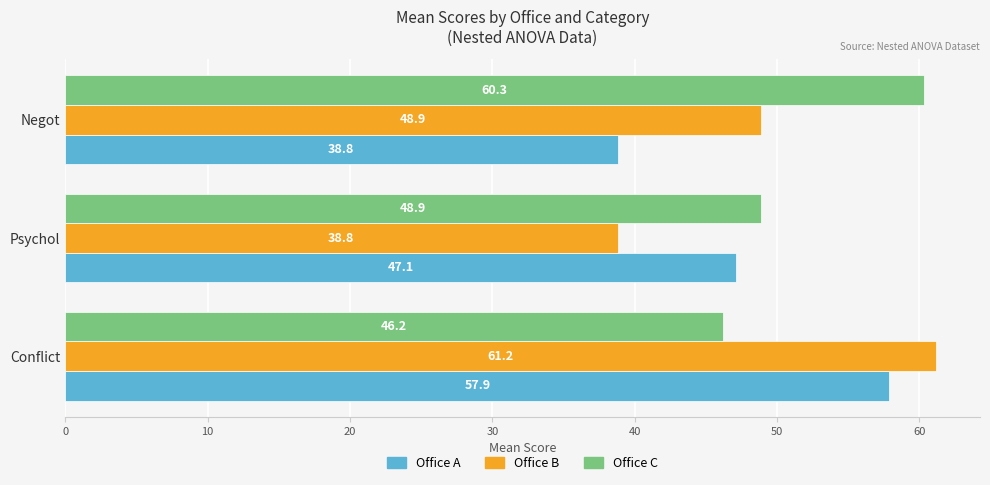

How many data points in Office B are less than 48?

1